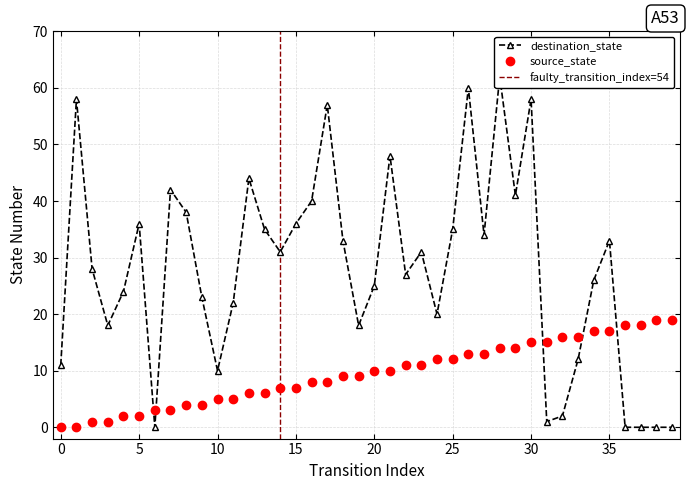

Which series ends up on top after the final intersection of source_state and destination_state?

source_state